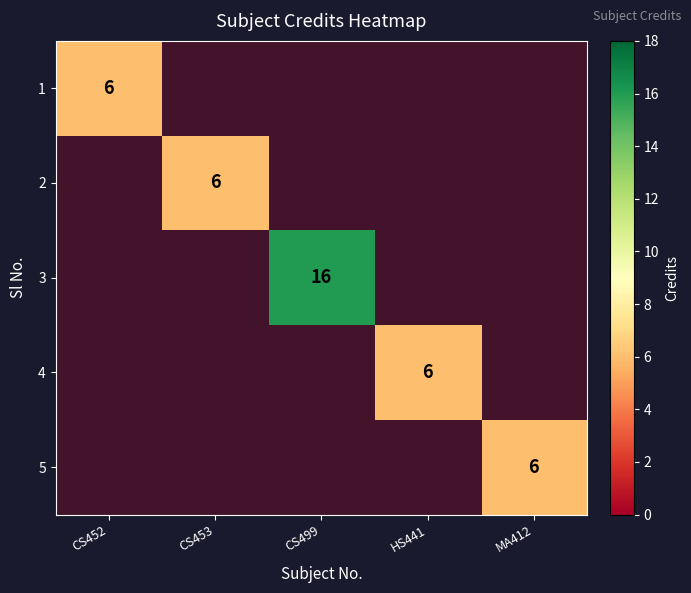

Rank the series at CS499 from lowest to highest value.

1, 2, 3, 4, 5